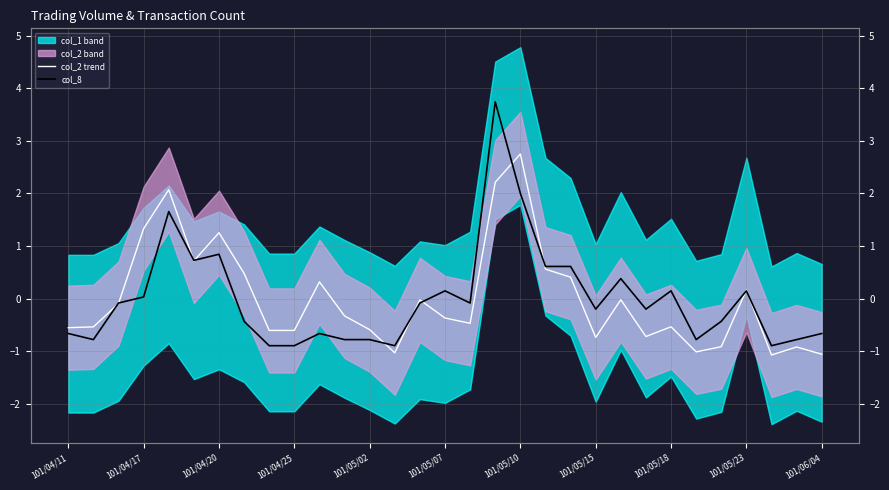

In col_2 trend, how many points are higher than both neighbors (excluding endpoints)?

9